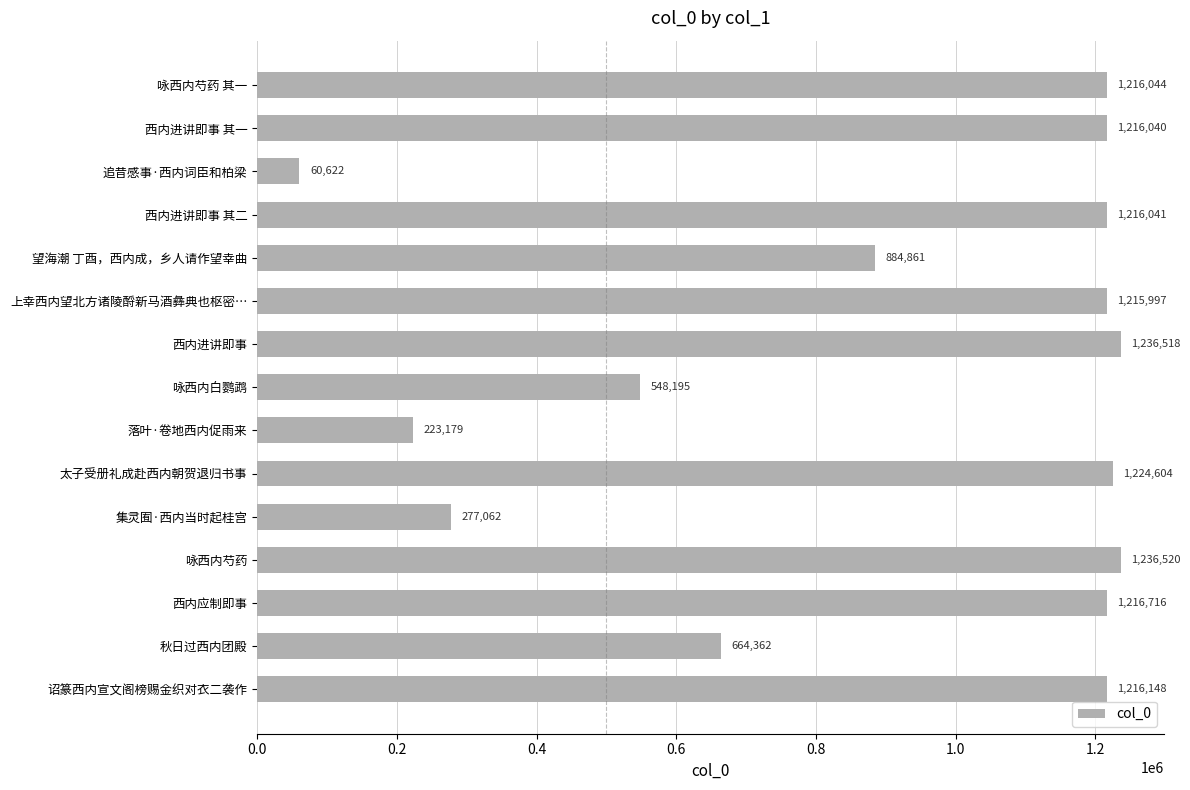

Approximately how many times larger is the value at 咏西内白鹦鹉 compared to 太子受册礼成赴西内朝贺退归书事?

0.4